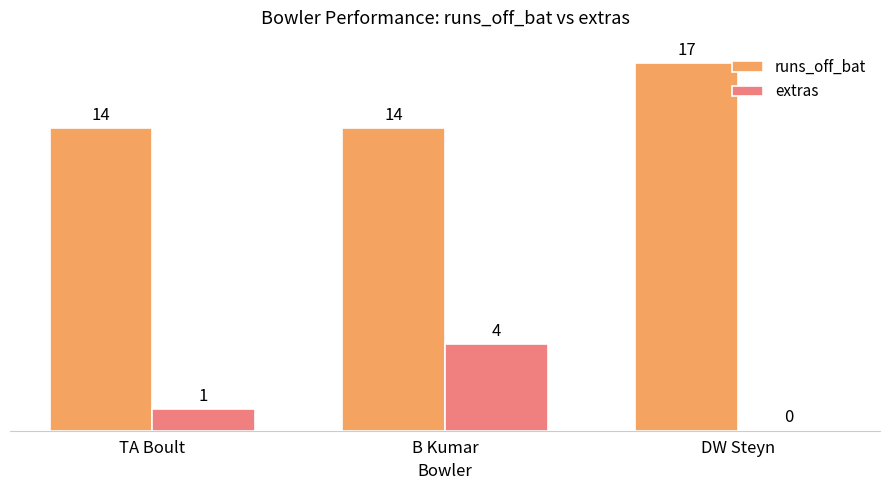

How many data points in runs_off_bat are above 14?

1